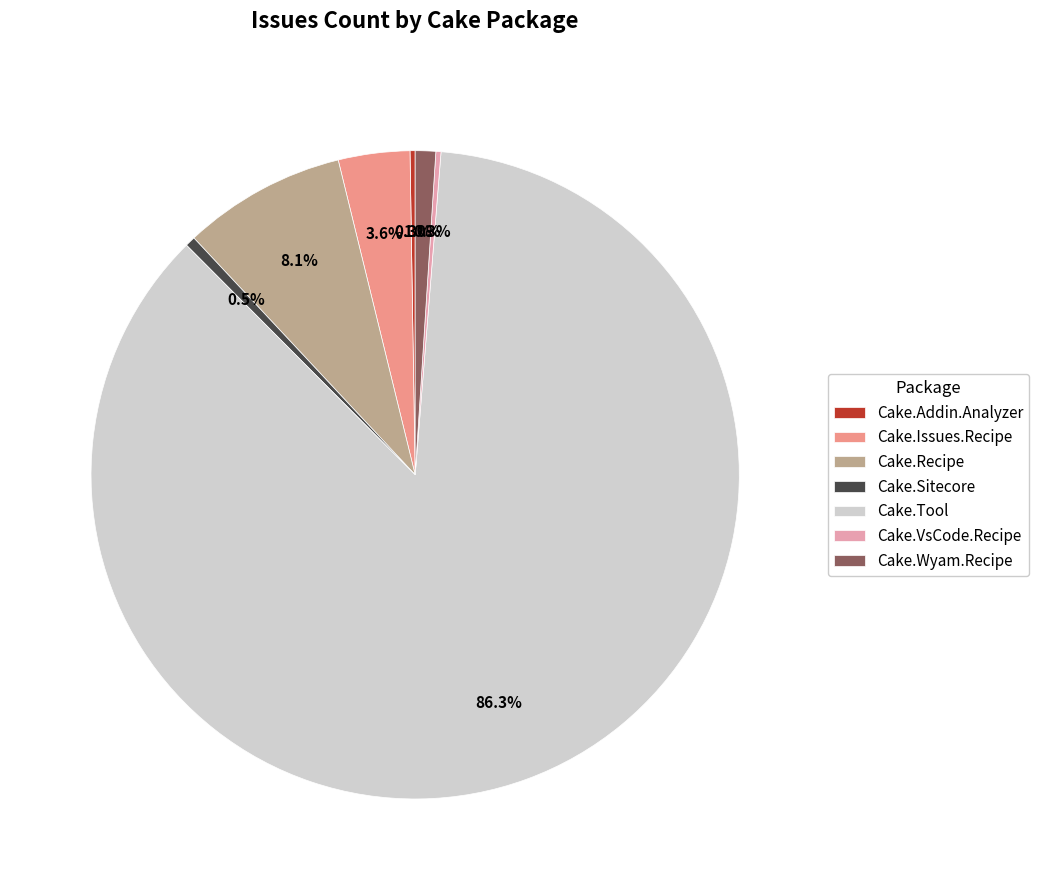

To the nearest percent, what percentage of the pie is Cake.Issues.Recipe?

4%